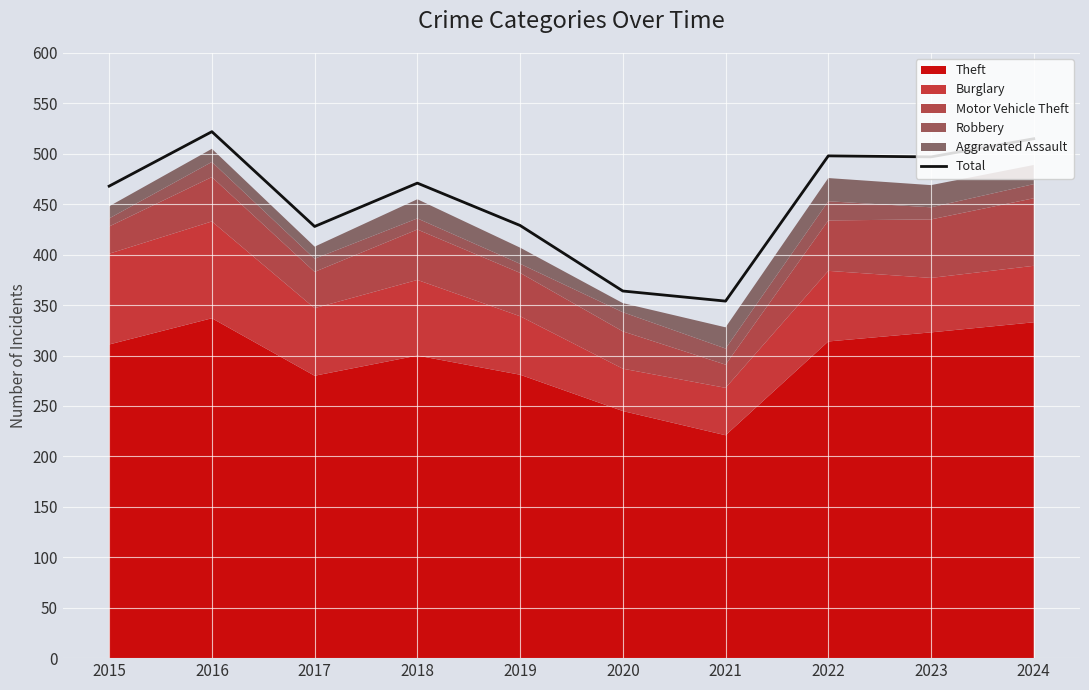

At which category does the chart reach its peak across all series?

2016